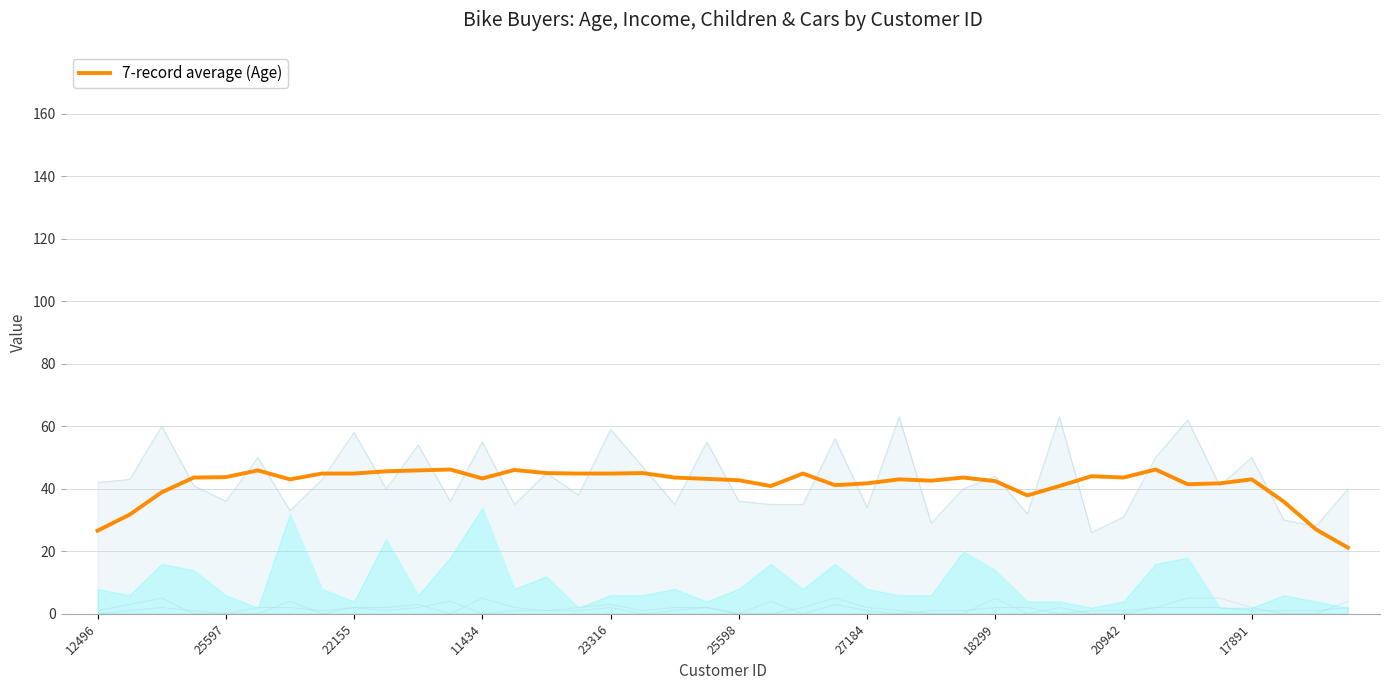

What is the average value?

41.5